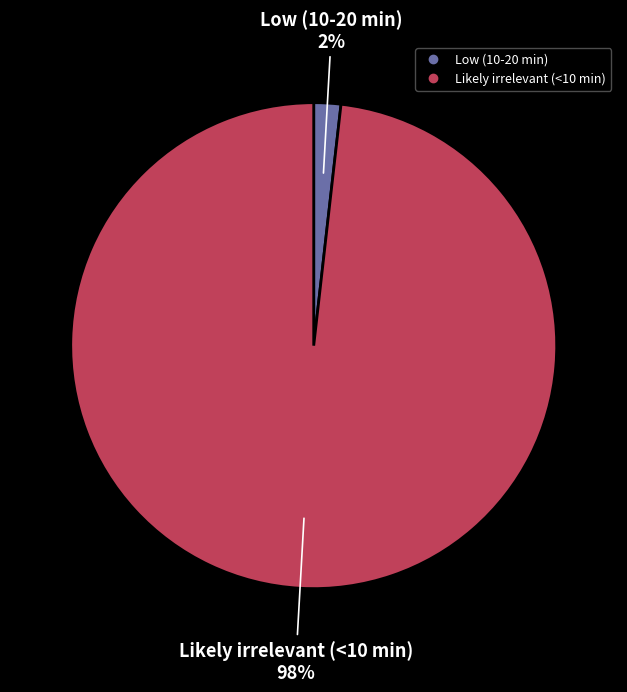

Is the sum of Low (10-20 min) and Likely irrelevant (<10 min) greater than half?

Yes